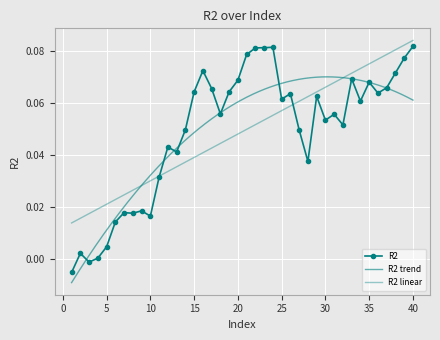

List the labels in order of value, largest first.

40, 24, 23, 22, 21, 39, 16, 38, 33, 20, 35, 37, 17, 19, 15, 36, 26, 29, 25, 34, 18, 31, 30, 32, 14, 27, 12, 13, 28, 11, 9, 7, 8, 10, 6, 5, 2, 4, 3, 1